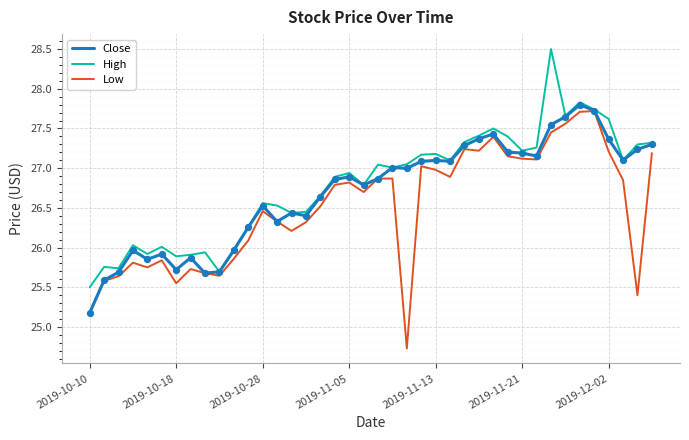

At how many categories does at least one series exceed 25?

40